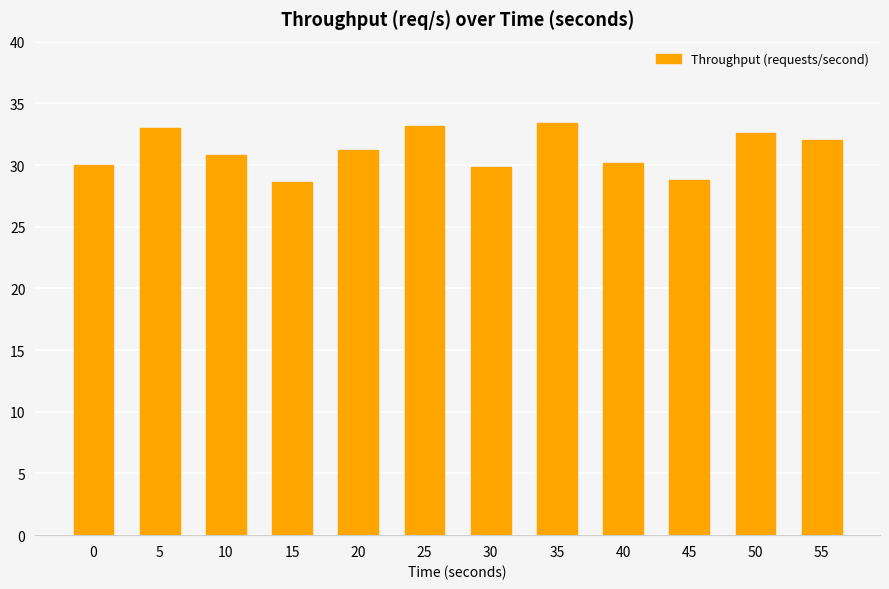

What is the minimum value shown in the chart?

28.6